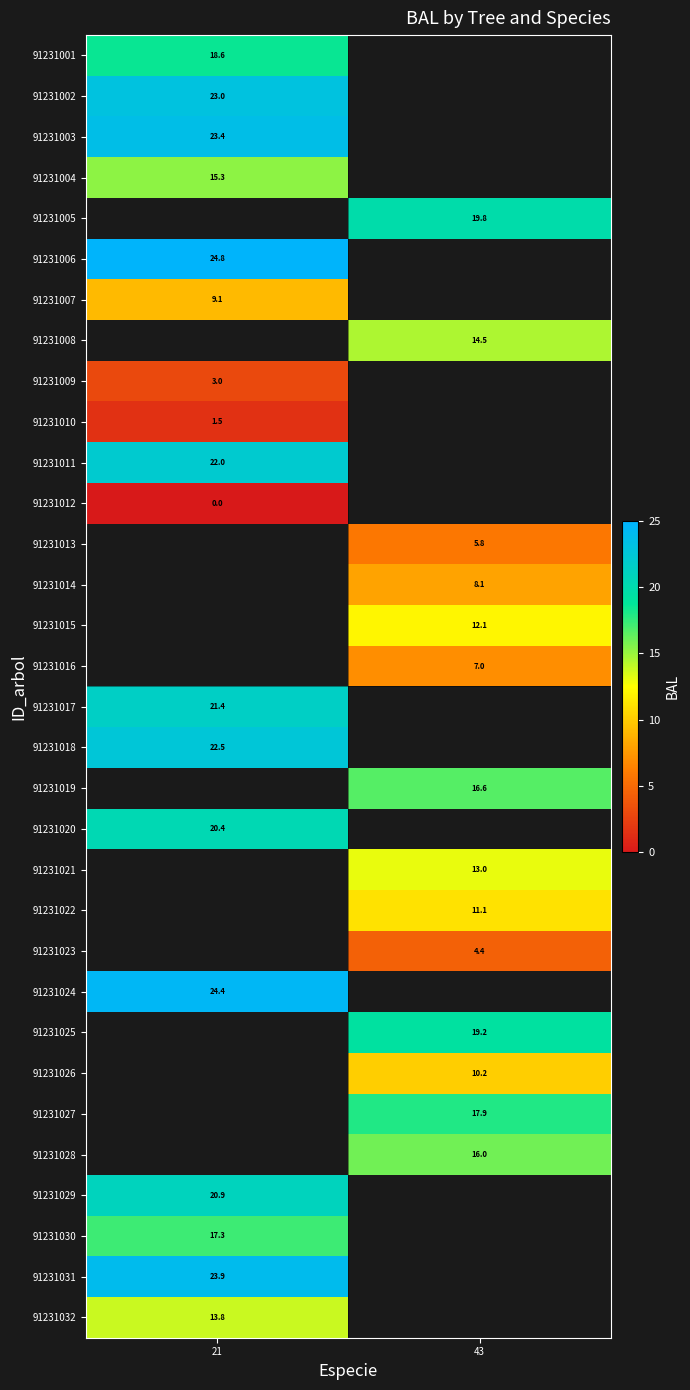

Is the value of 91231026 at 43 greater than the value of 91231020 at 21?

No